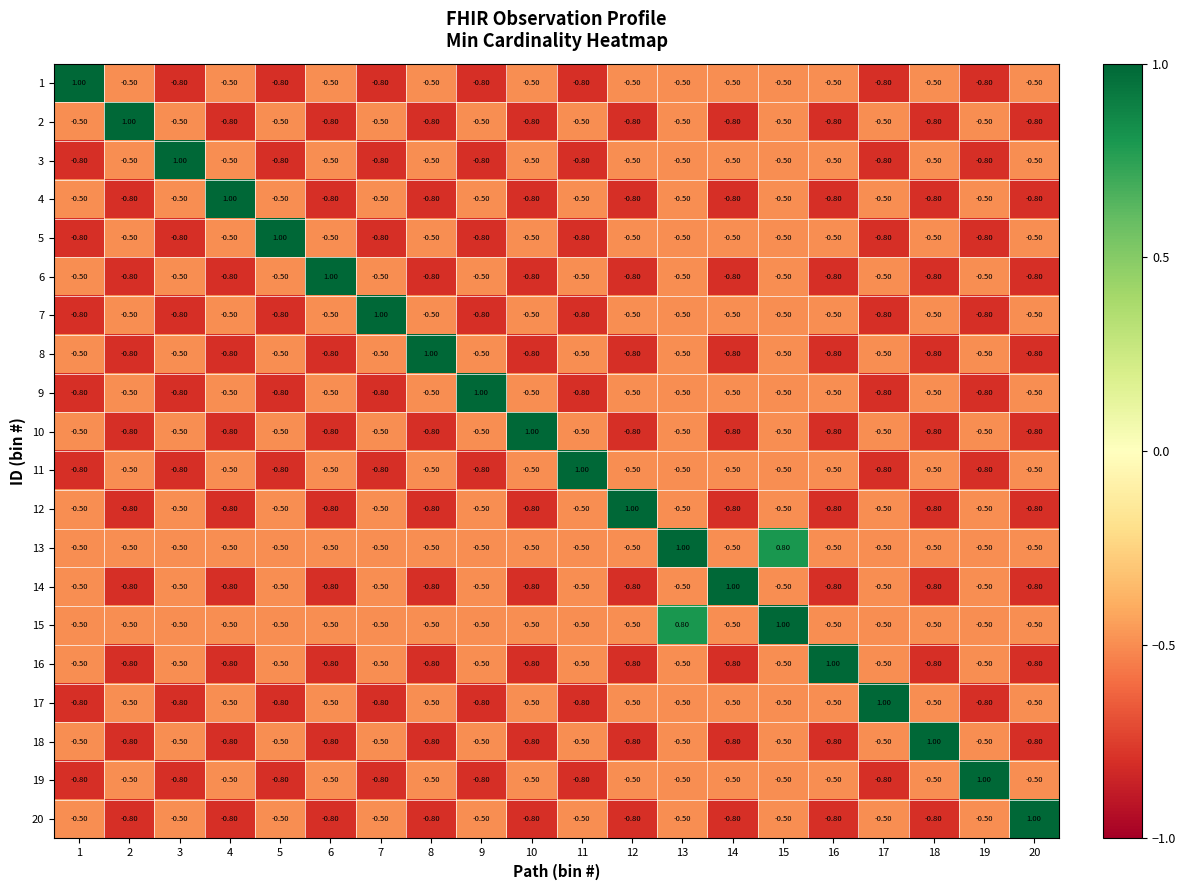

What is the sum of all 16 values?

-11.2